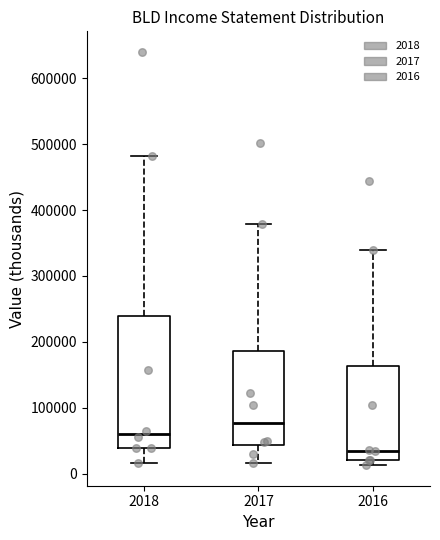

Which box is the tallest, from its lower edge to its upper edge?

2018